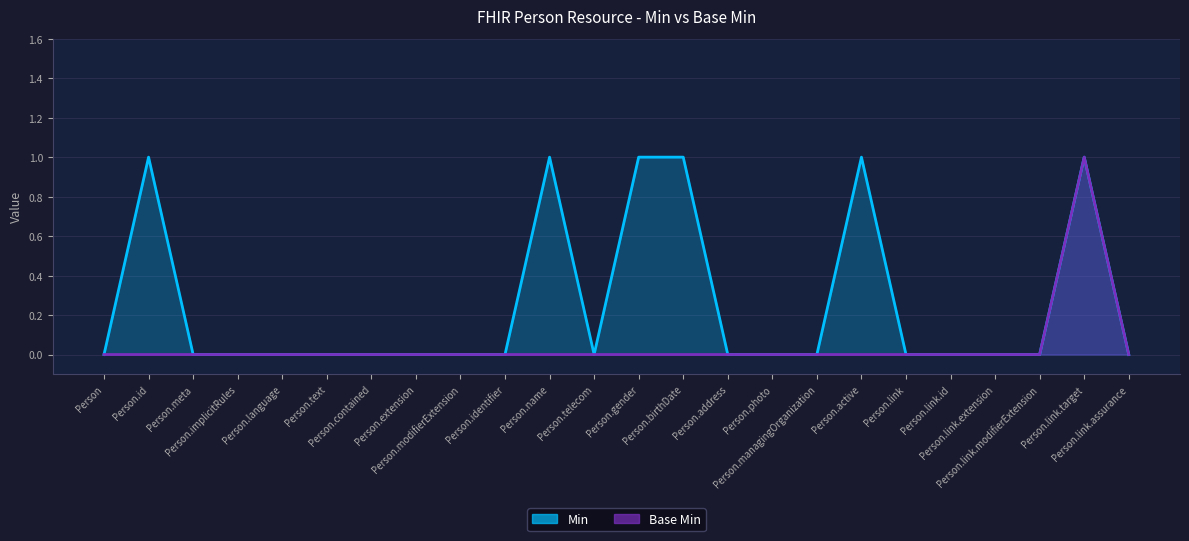

The value of Base Min at Person.text is 1. True or false?

False